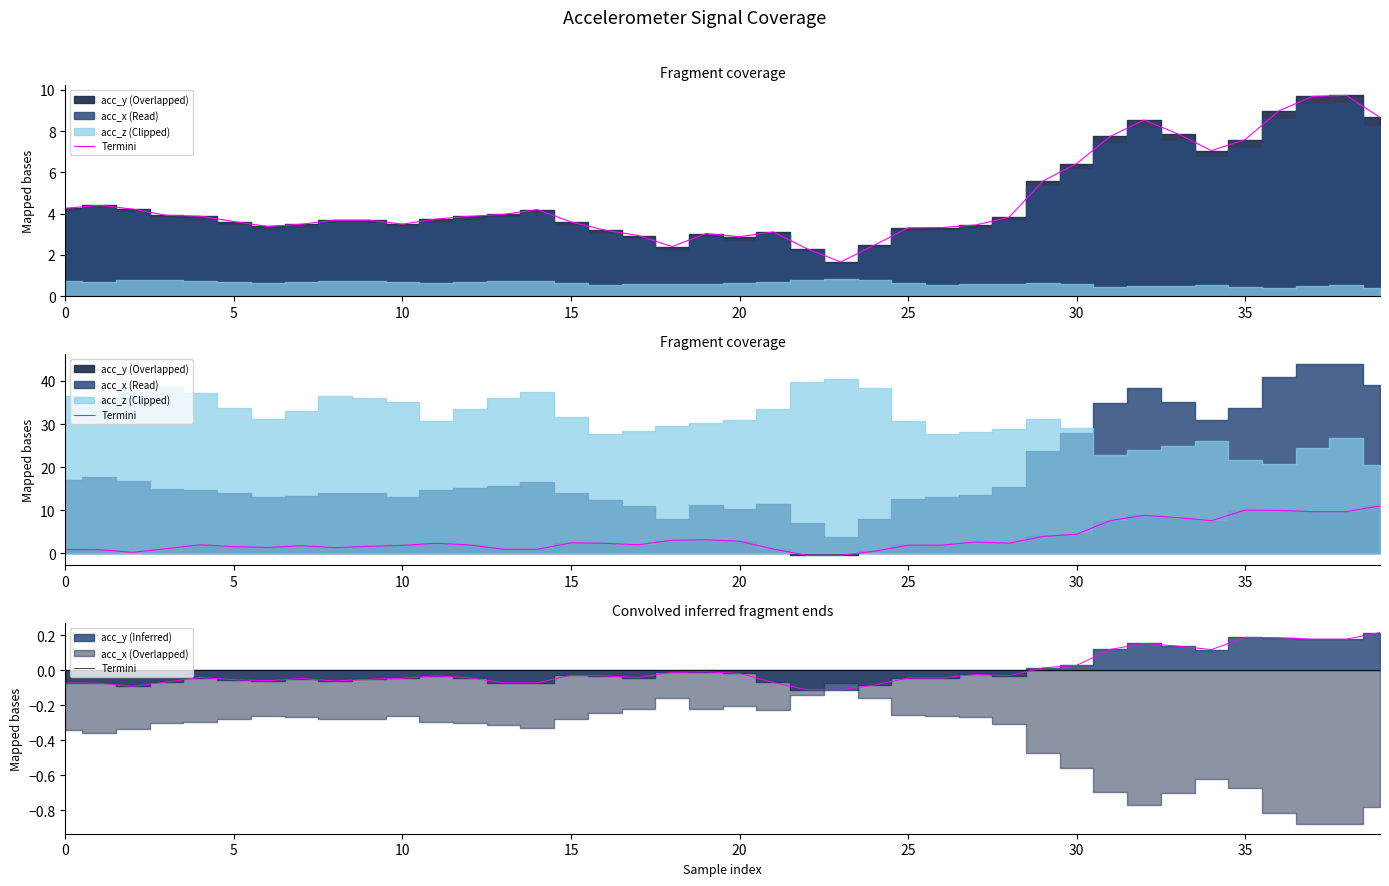

How many categories are shown in the chart?

40